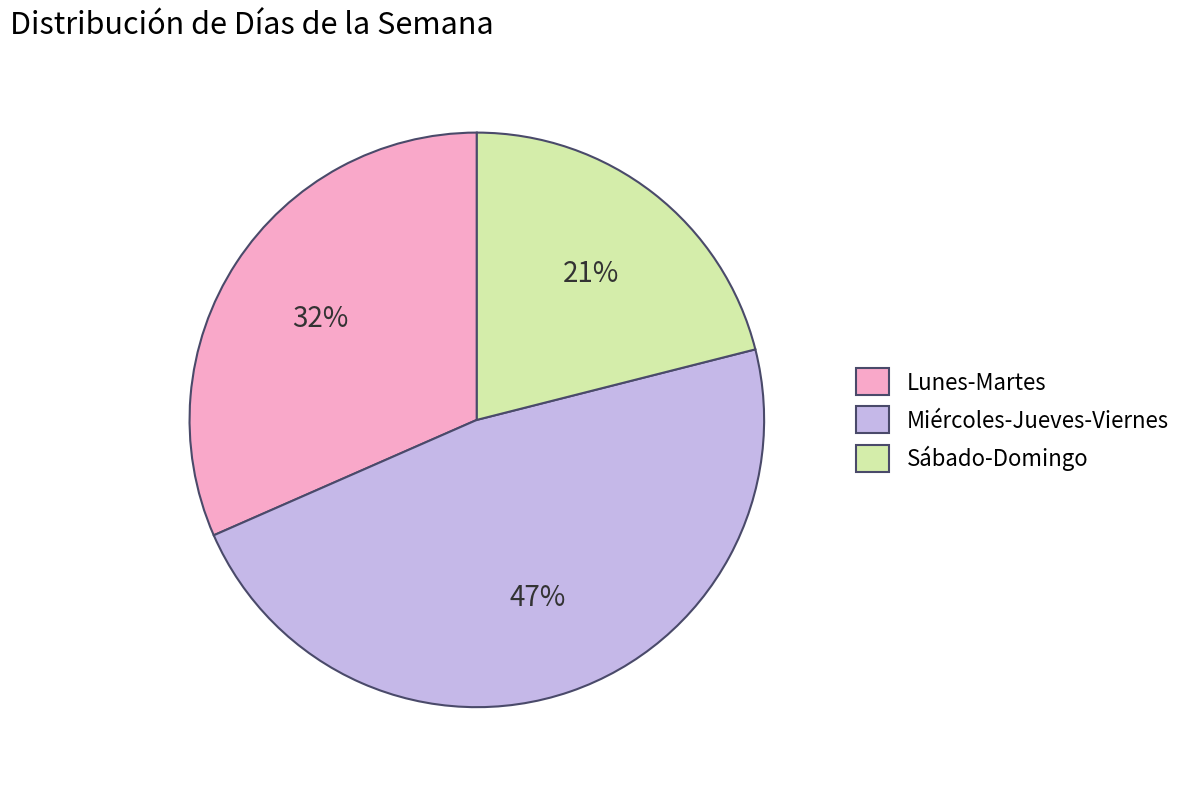

What is the smallest slice in the pie chart?

Sábado-Domingo